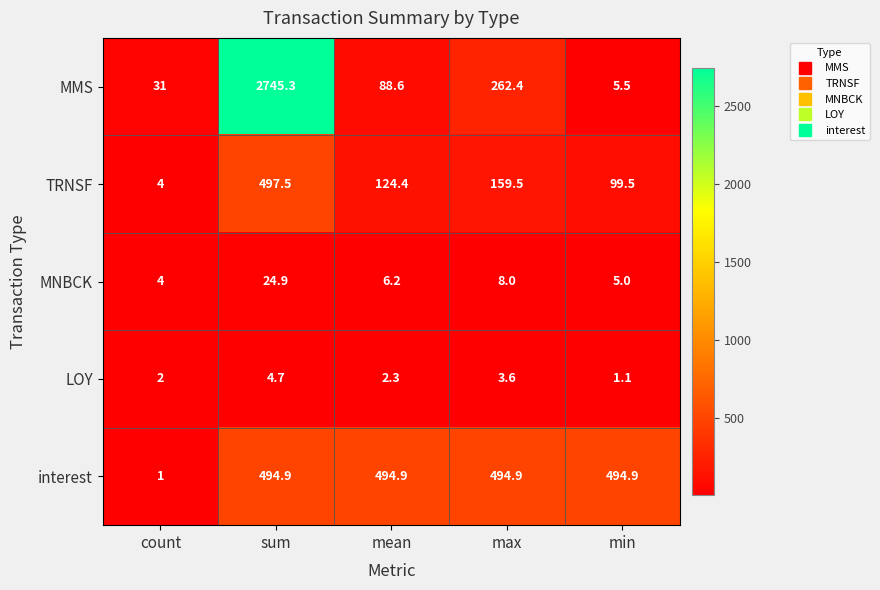

Read the MNBCK value at min.

5.0